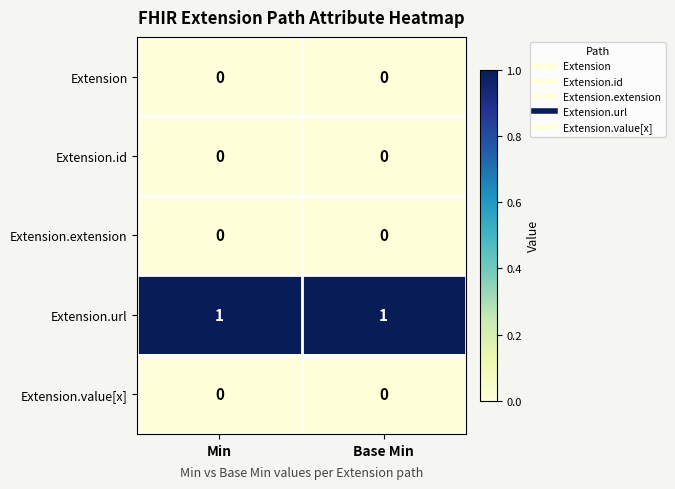

Which series has the largest total across all categories?

Extension.url